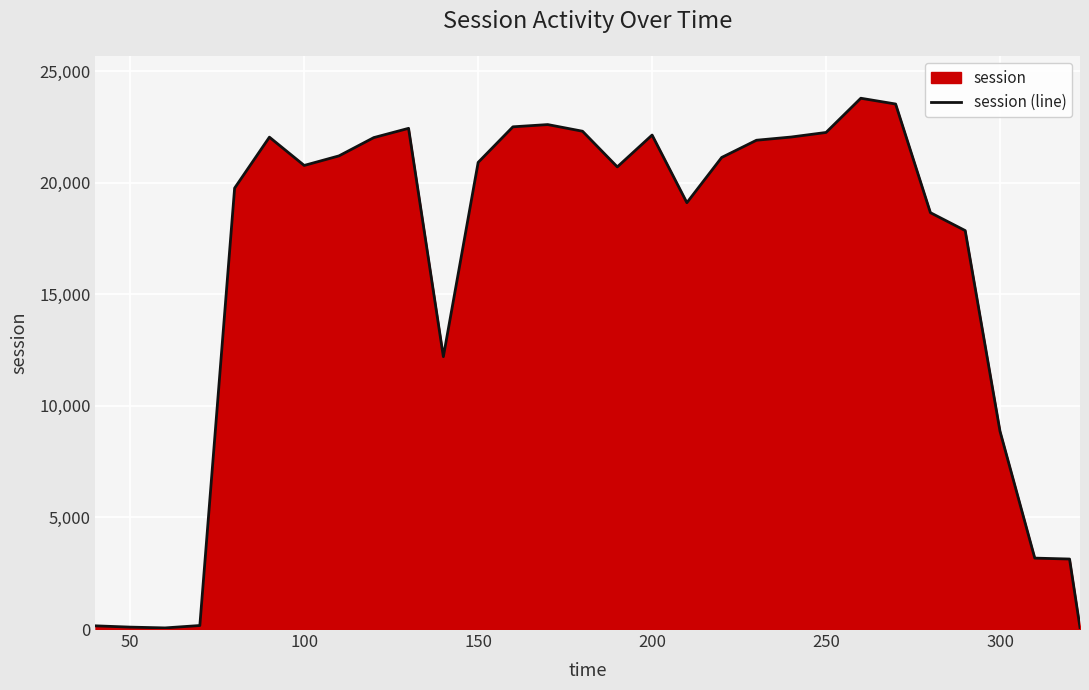

Reading right to left, what are all the values shown in this chart?

66.9	3137.1	3178.7	8868.6	17858.6	18661.5	23531.1	23790.0	22256.0	22051.9	21907.4	21135.4	19108.4	22140.0	20712.4	22311.5	22609.6	22509.4	20914.0	12206.9	22441.0	22025.7	21206.6	20777.9	22045.3	19762.3	157.5	49.8	85.6	143.2